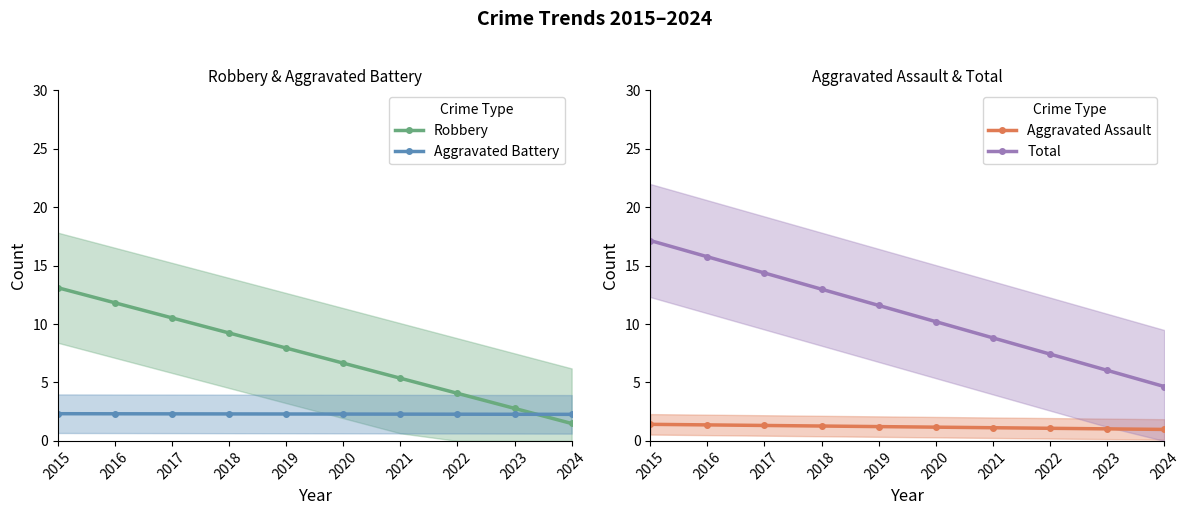

Is the value of Robbery at 2022 greater than the value of Aggravated Assault at 2018?

Yes